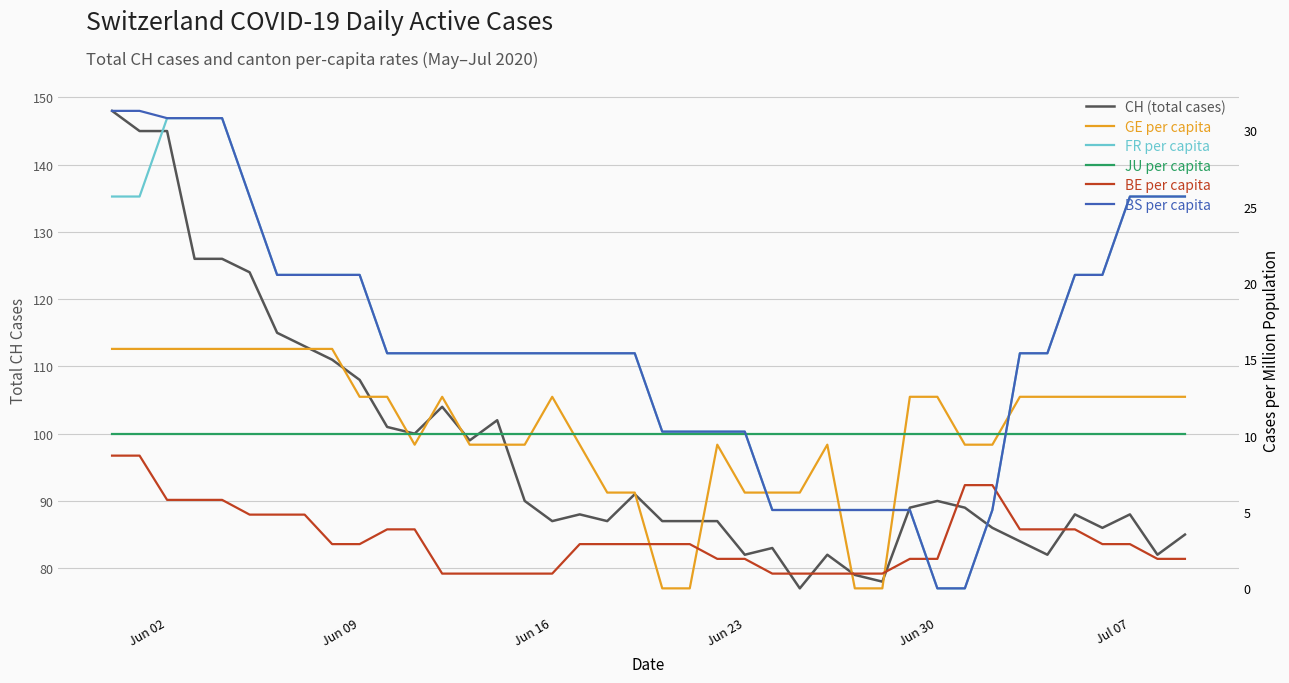

At which category is the sum across all series the highest?

Jun 02